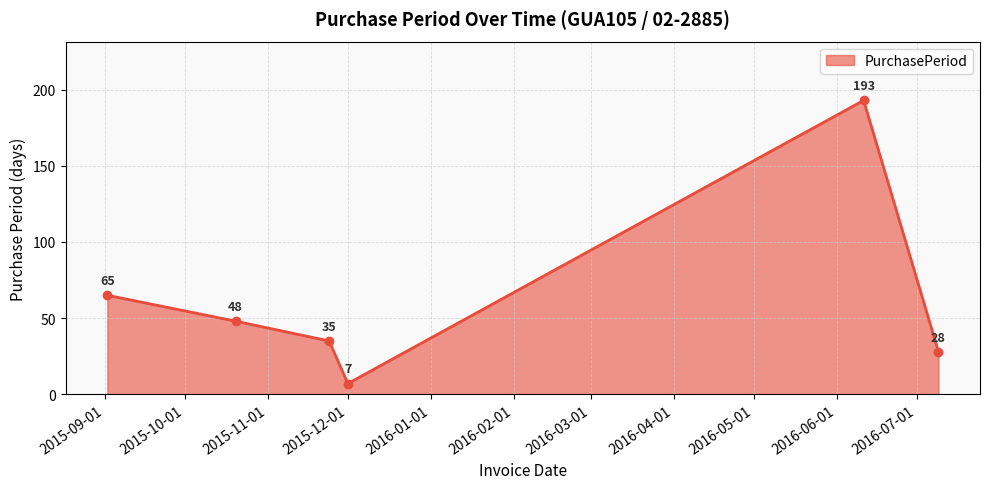

How many interior local valleys (lower than both neighbors) does the data have?

1